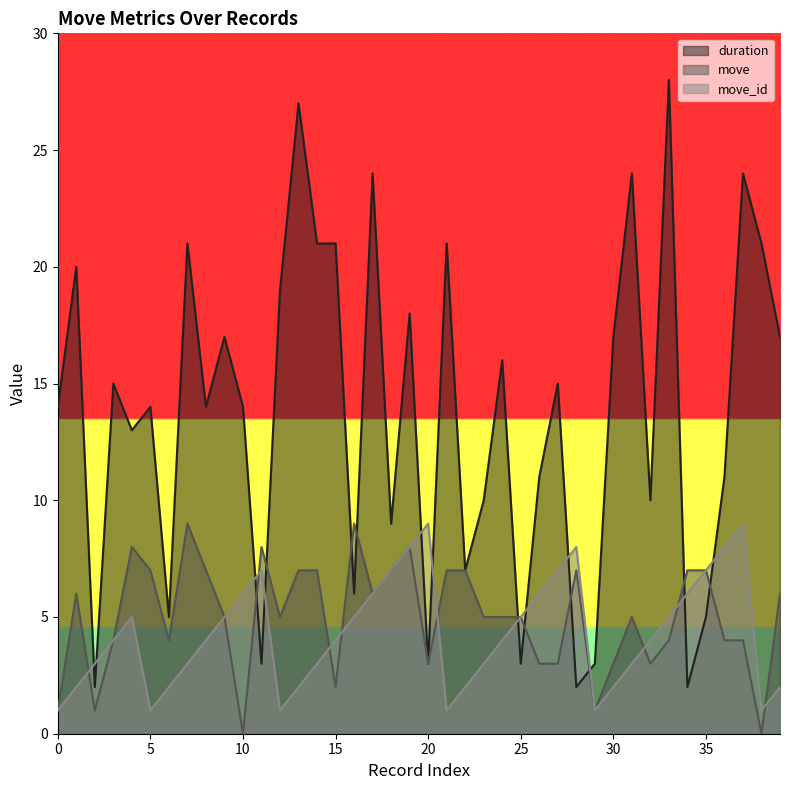

At which label does move_id first exceed 4?

4